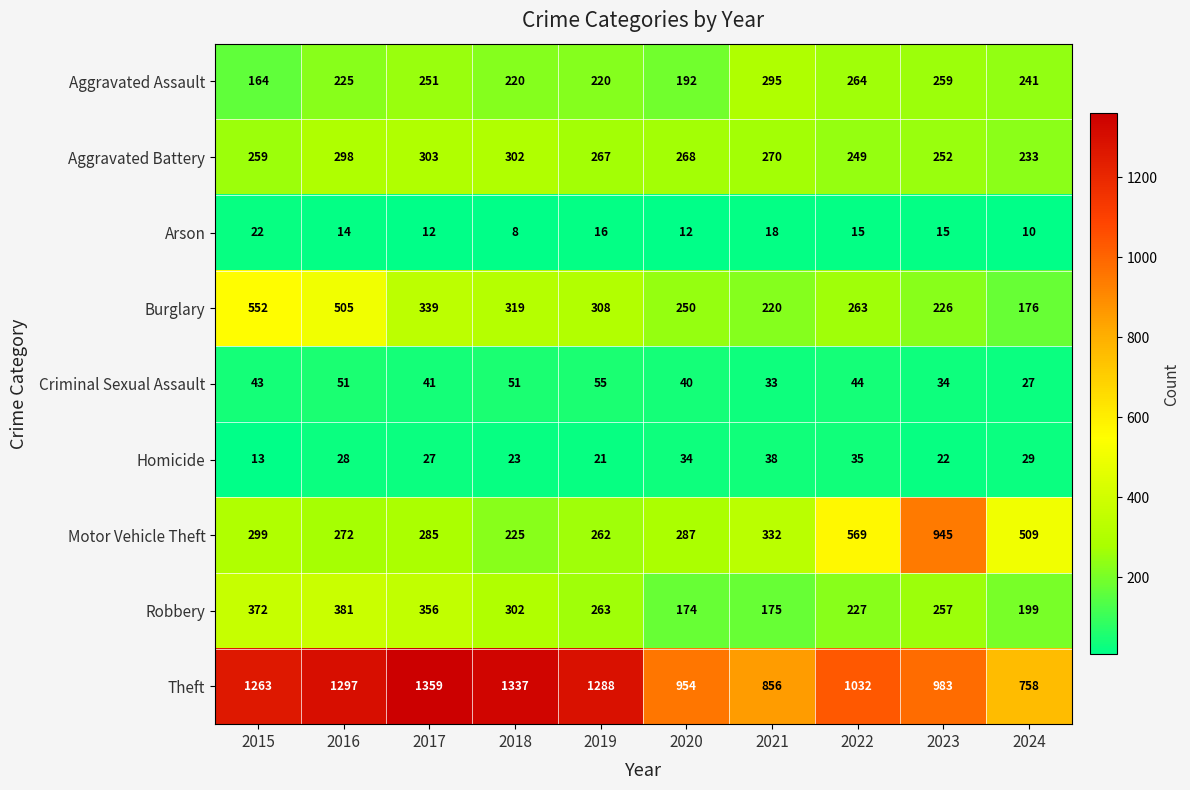

Read the Aggravated Assault value at 2022, to the nearest 50.

250